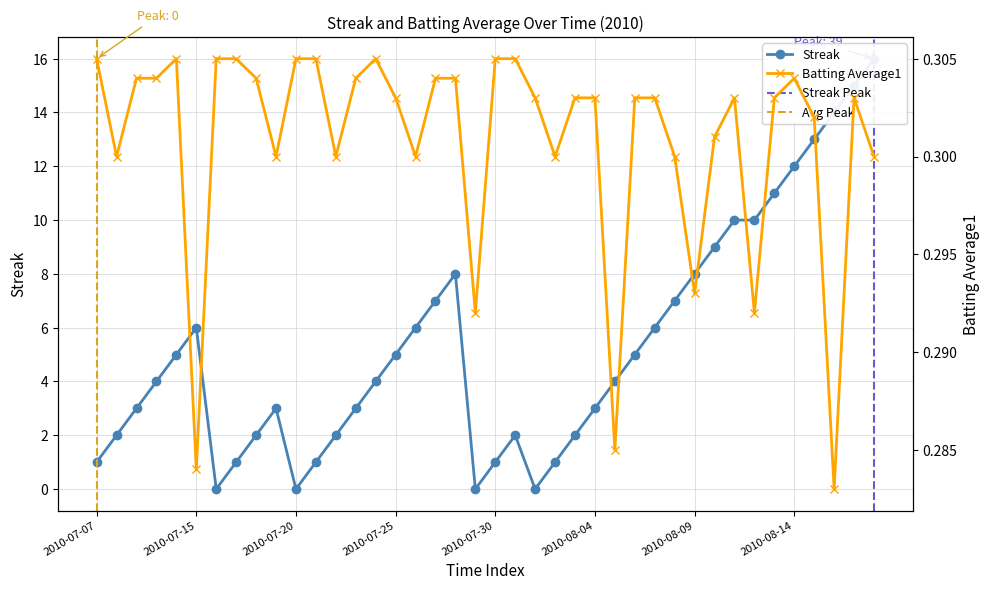

List the series in order of their overall mean, highest first.

Streak, Batting Average1